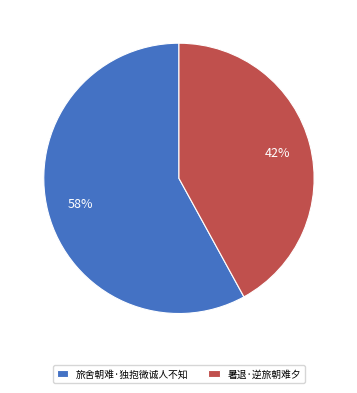

What is the smallest slice in the pie chart?

暑退·逆旅朝难夕